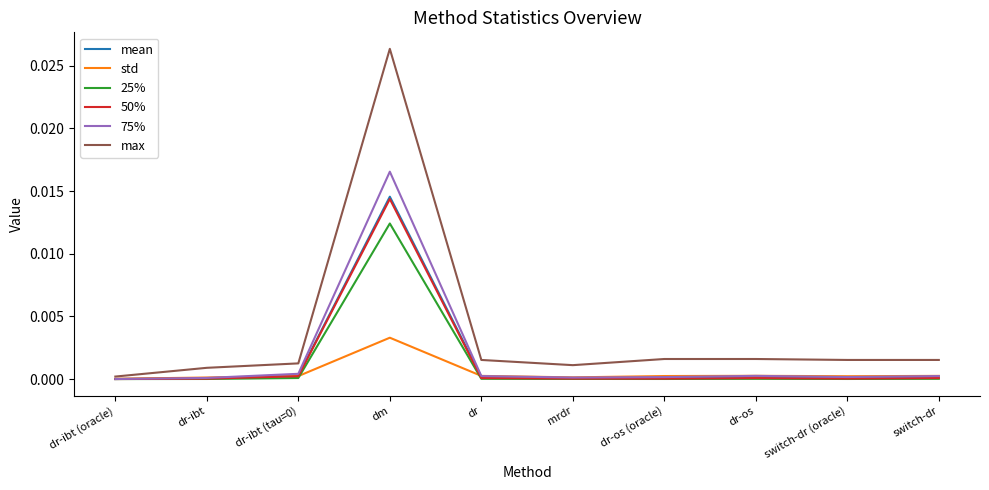

At which label does max reach its peak?

dm